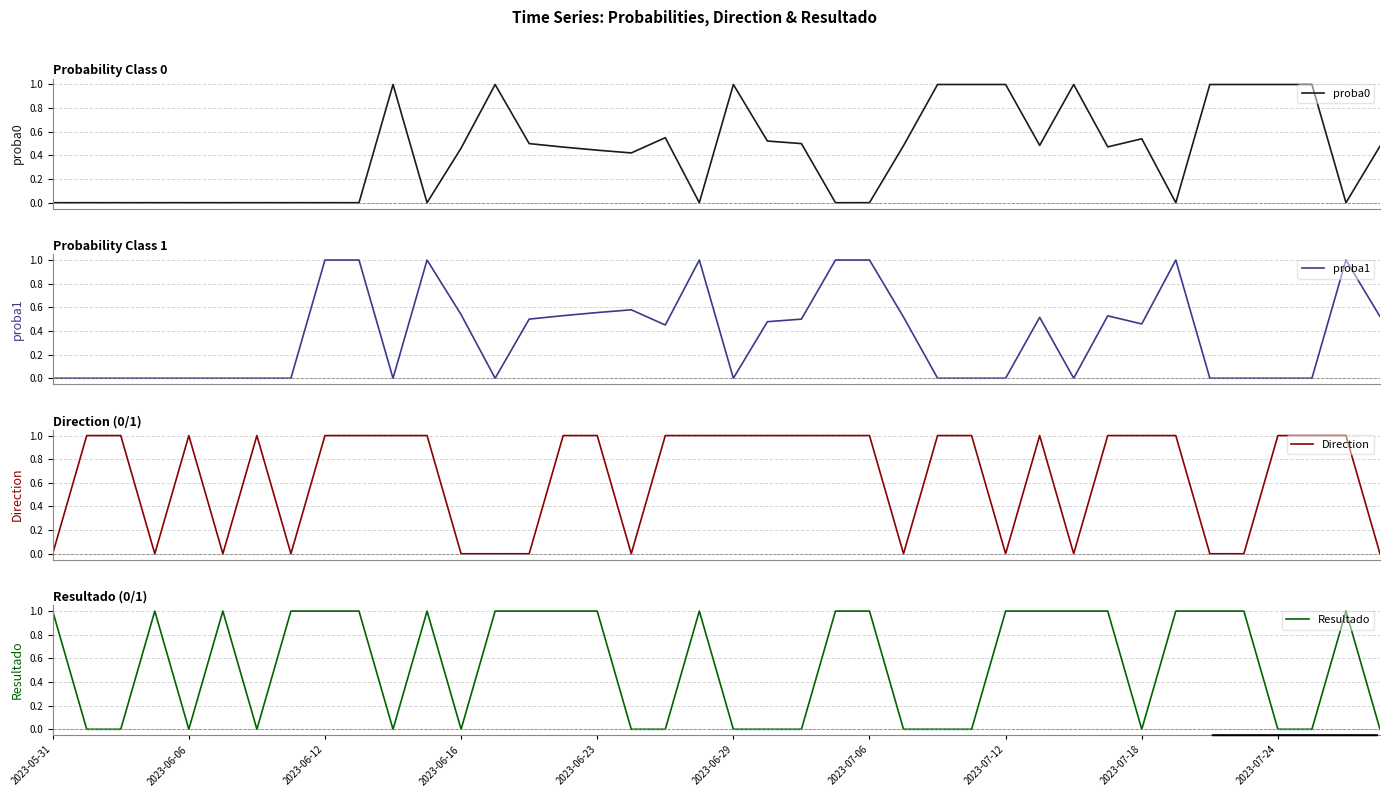

The value of Resultado at 2023-07-06 is 1. True or false?

True